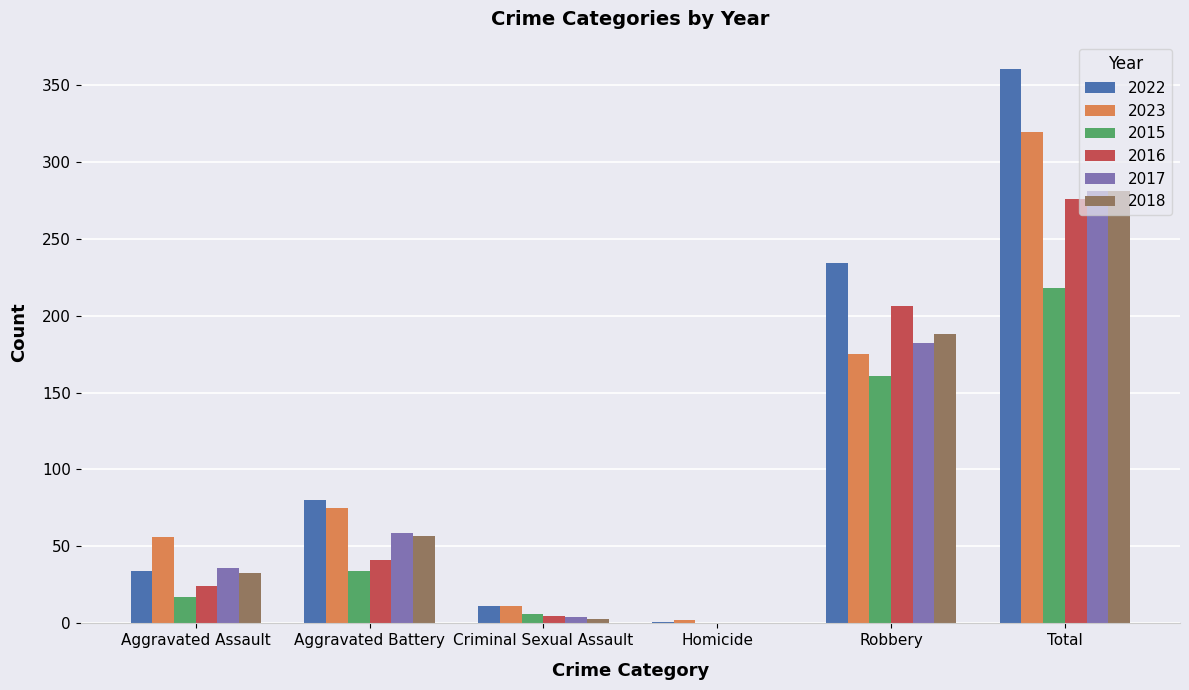

At which label is 2018 closest to 140?

Robbery